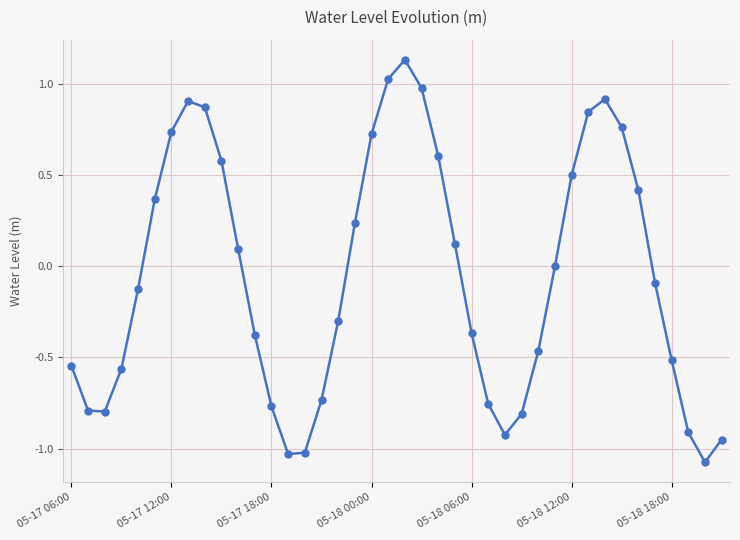

How many points are higher than both their immediate neighbors (excluding endpoints)?

3